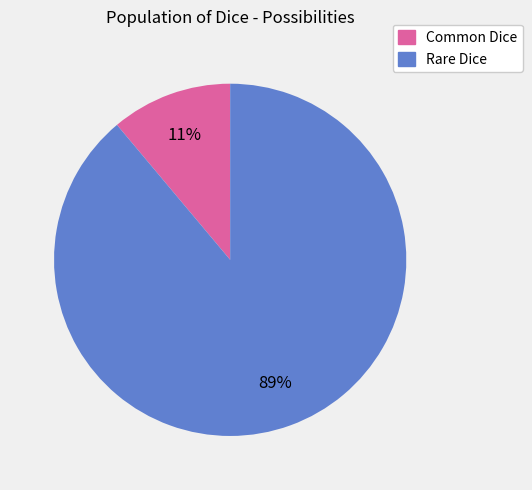

Between Rare Dice and Common Dice, which is larger?

Rare Dice